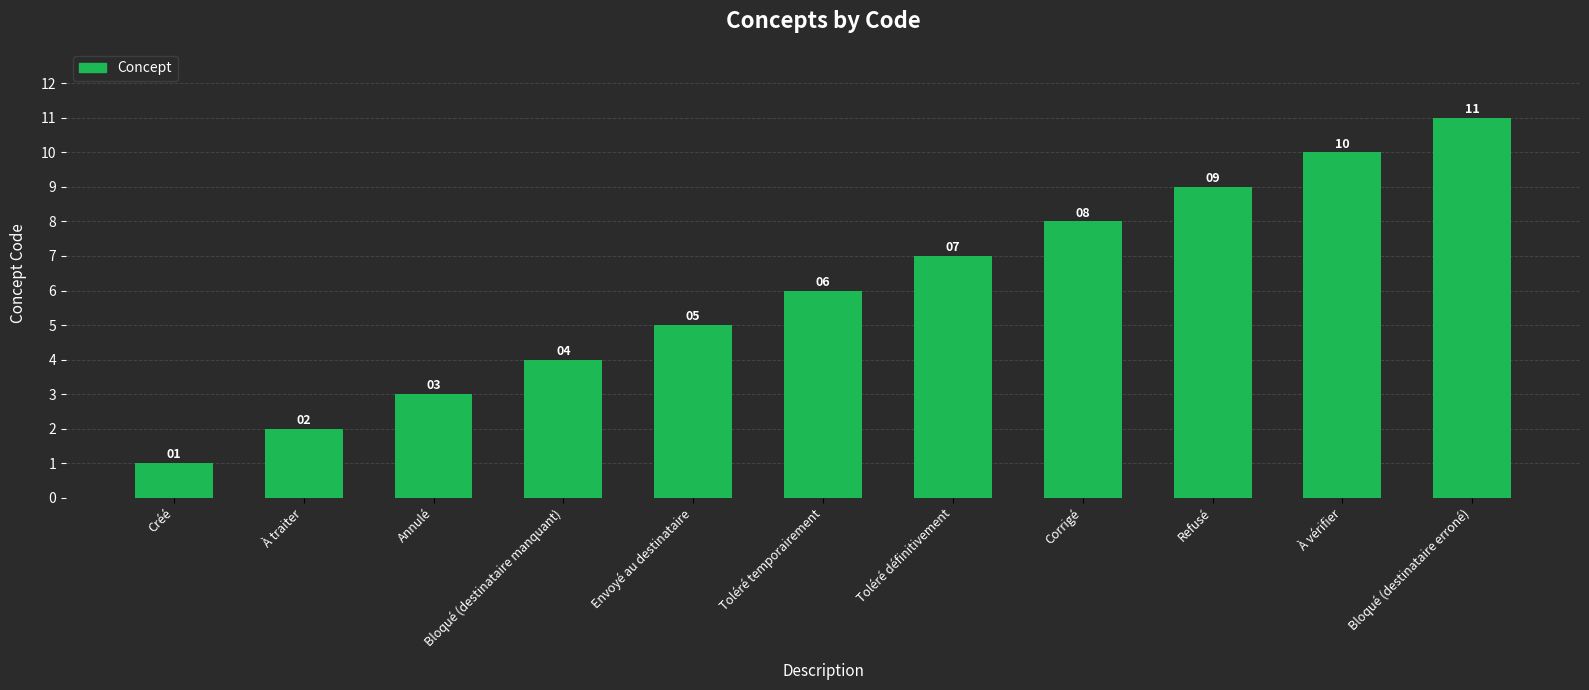

Reading left to right, transcribe all the data shown in this chart.

Créé=1	À traiter=2	Annulé=3	Bloqué (destinataire manquant)=4	Envoyé au destinataire=5	Toléré temporairement=6	Toléré définitivement=7	Corrigé=8	Refusé=9	À vérifier=10	Bloqué (destinataire erroné)=11